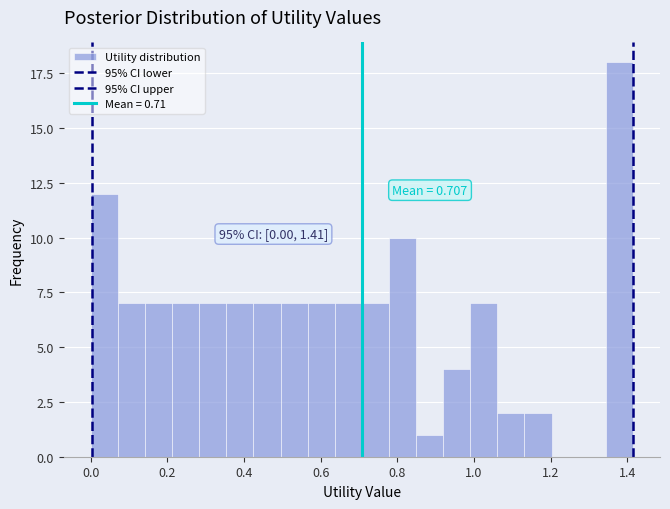

Read against the x-axis, roughly where is the centre of the tallest bar?

1.38